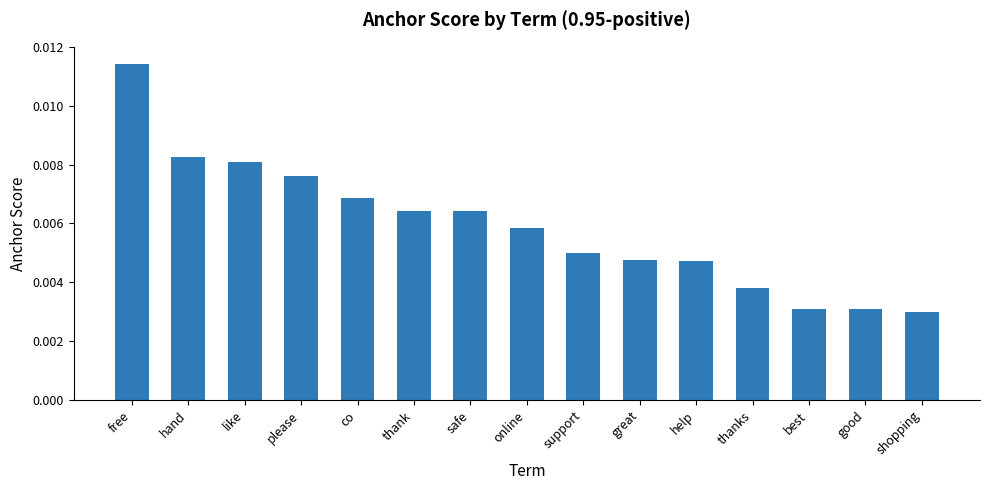

What is the label of the 10th bar from the left?

great